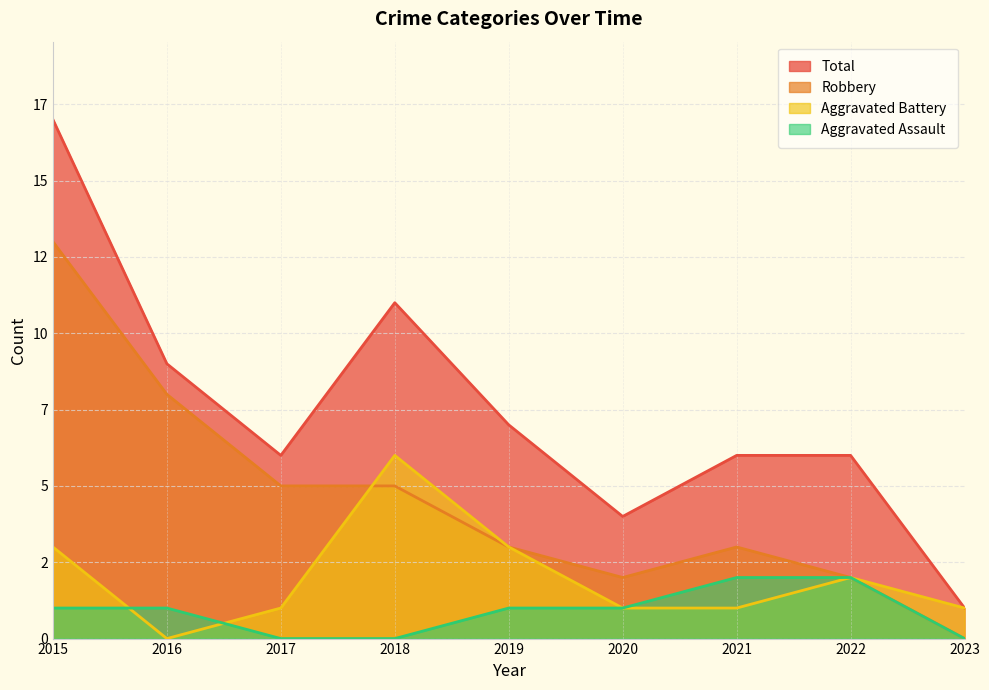

What is the value of the Total point at the 1st from the left?

17